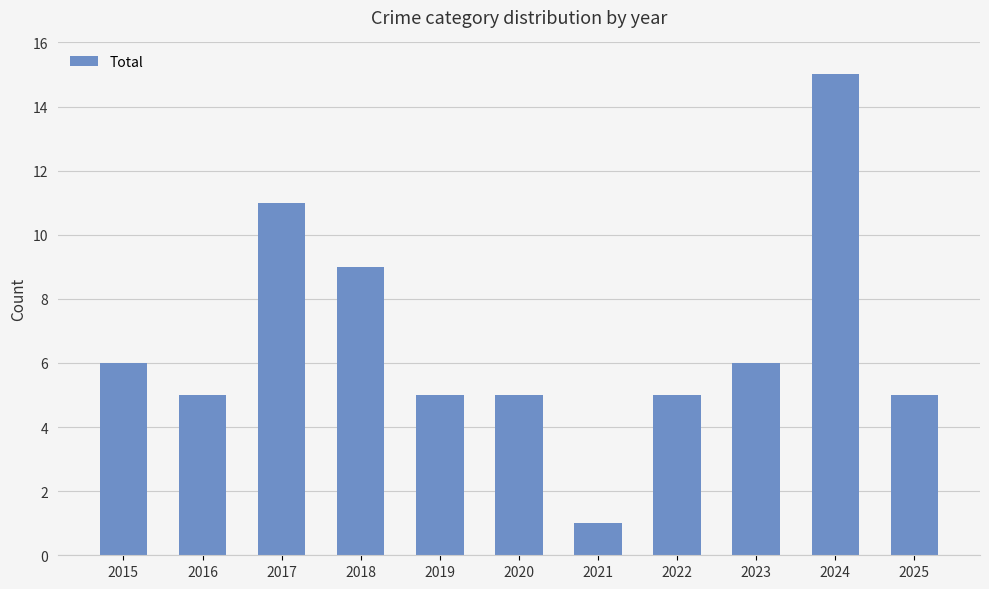

What is the value of the 3rd bar from the left?

11